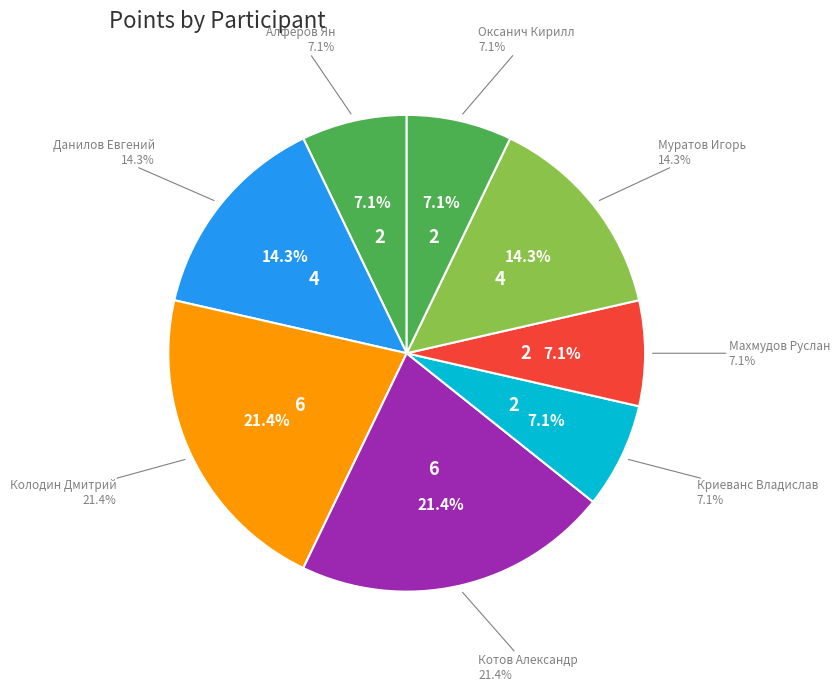

To the nearest percent, what is the difference between the Данилов Евгений and Криеванс Владислав slice percentages?

7%